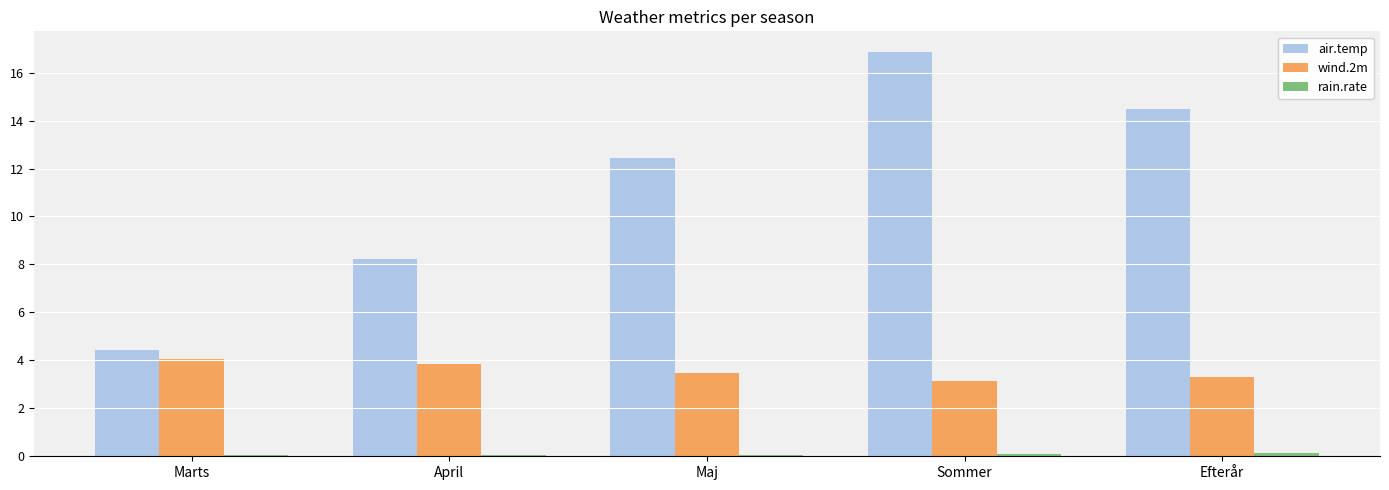

What is the difference between the maximum and second lowest values in the wind.2m series?

0.7